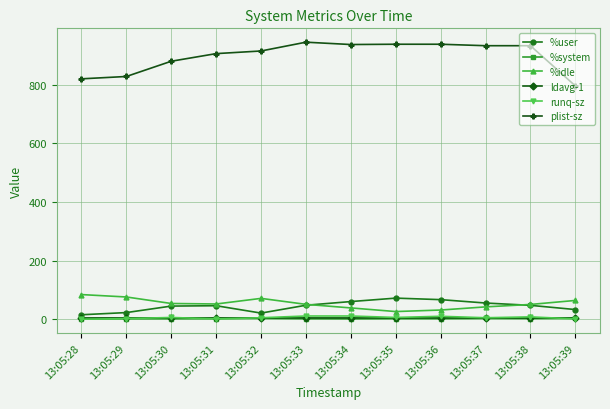

The value of %system at 13:05:37 is 2.7. True or false?

True